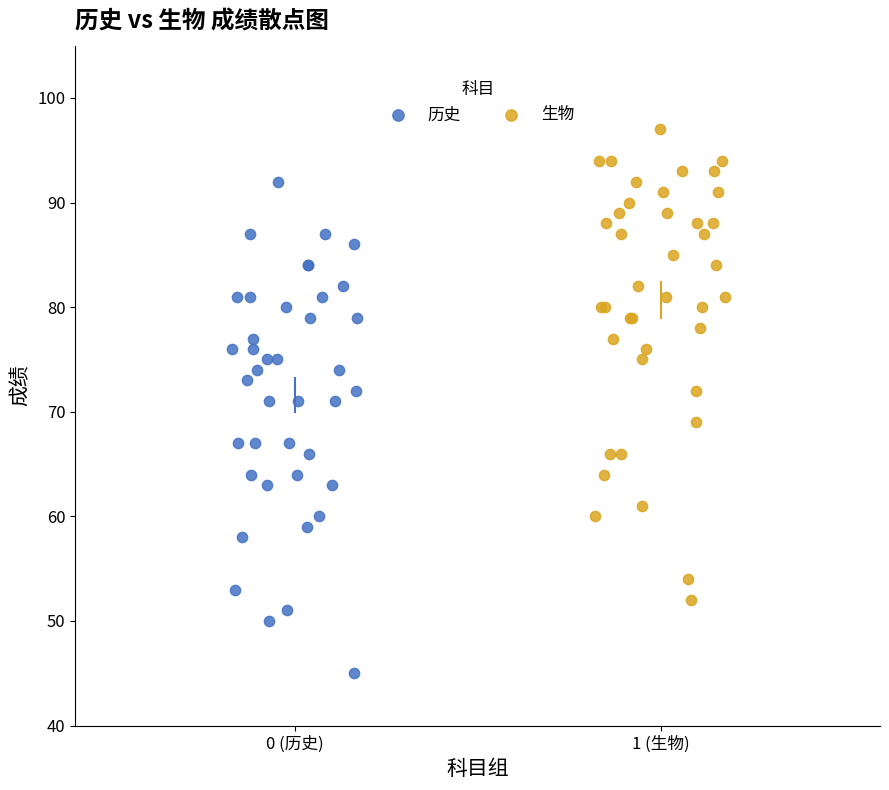

Which series reaches the minimum Y coordinate?

历史